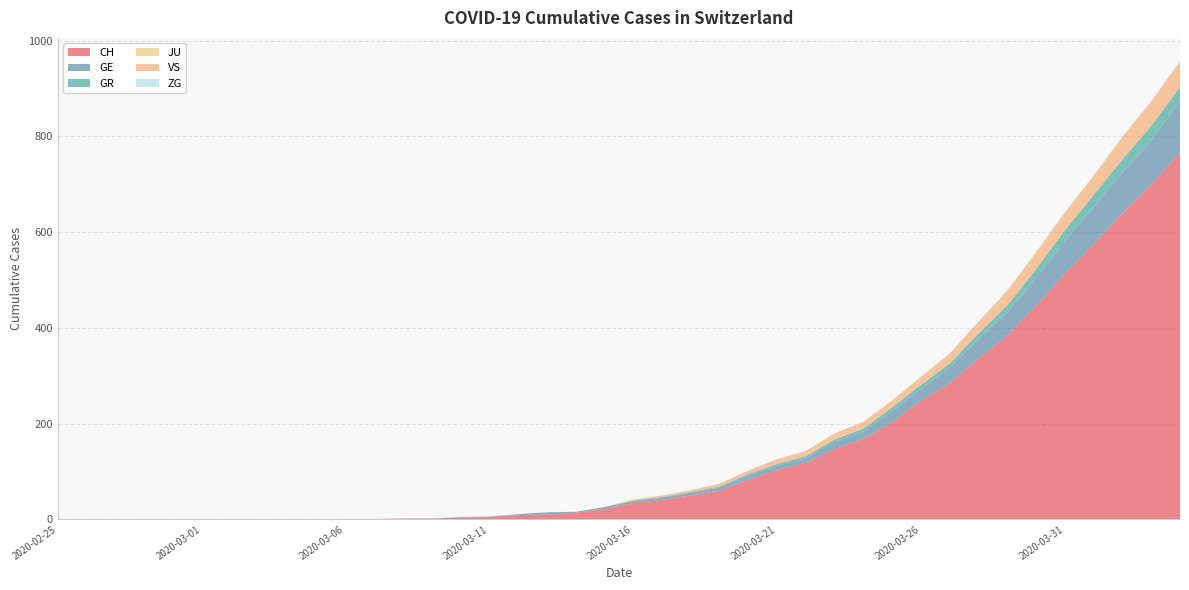

Reading left to right, what are all the values shown in this chart?

CH: 0	0	0	0	0	0	0	0	0	0	1	1	2	2	4	5	9	10	14	22	34	41	50	60	83	103	118	147	168	203	248	285	336	384	446	513	575	639	700	767
GE: 0	0	0	0	0	0	0	0	0	0	0	0	0	0	1	1	2	5	2	4	4	5	6	7	9	9	10	15	16	23	25	32	40	48	58	68	77	85	92	106
GR: 0	0	0	0	0	0	0	0	0	0	0	0	0	0	0	0	0	0	0	0	1	1	1	2	3	4	4	5	6	8	8	9	12	15	19	23	26	28	30	30
JU: 0	0	0	0	0	0	0	0	0	0	0	0	0	0	0	0	0	0	0	0	0	0	0	0	0	0	0	0	0	0	0	0	0	0	0	0	0	0	0	0
VS: 0	0	0	0	0	0	0	0	0	0	0	0	0	0	0	0	0	0	0	0	3	3	4	6	7	10	11	13	14	15	17	21	25	31	35	37	40	47	51	53
ZG: 0	0	0	0	0	0	0	0	0	0	0	0	0	0	0	0	0	0	0	0	0	0	0	0	0	0	0	0	0	0	0	0	1	1	1	1	1	1	1	2